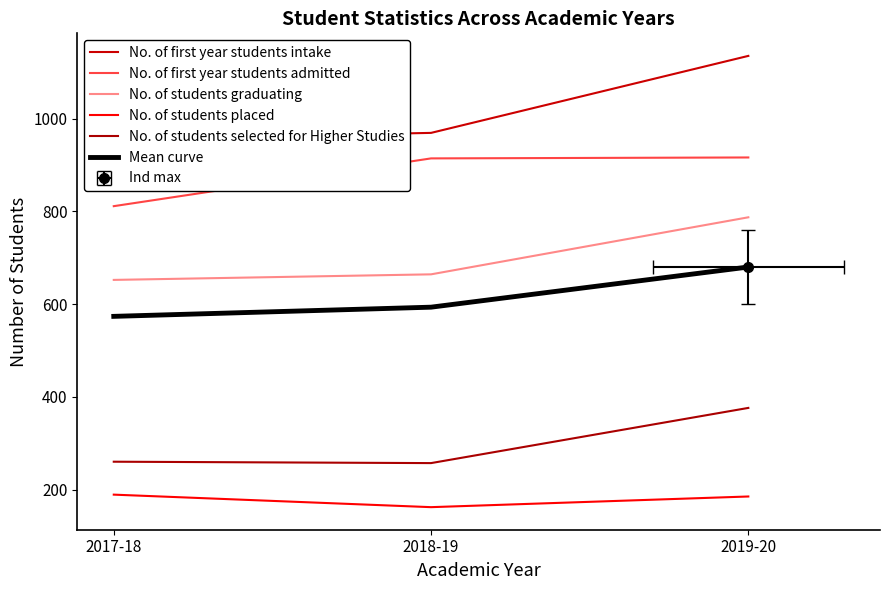

What are all the series names shown in the legend?

No. of first year students intake, No. of first year students admitted, No. of students graduating, No. of students placed, No. of students selected for Higher Studies, Mean curve